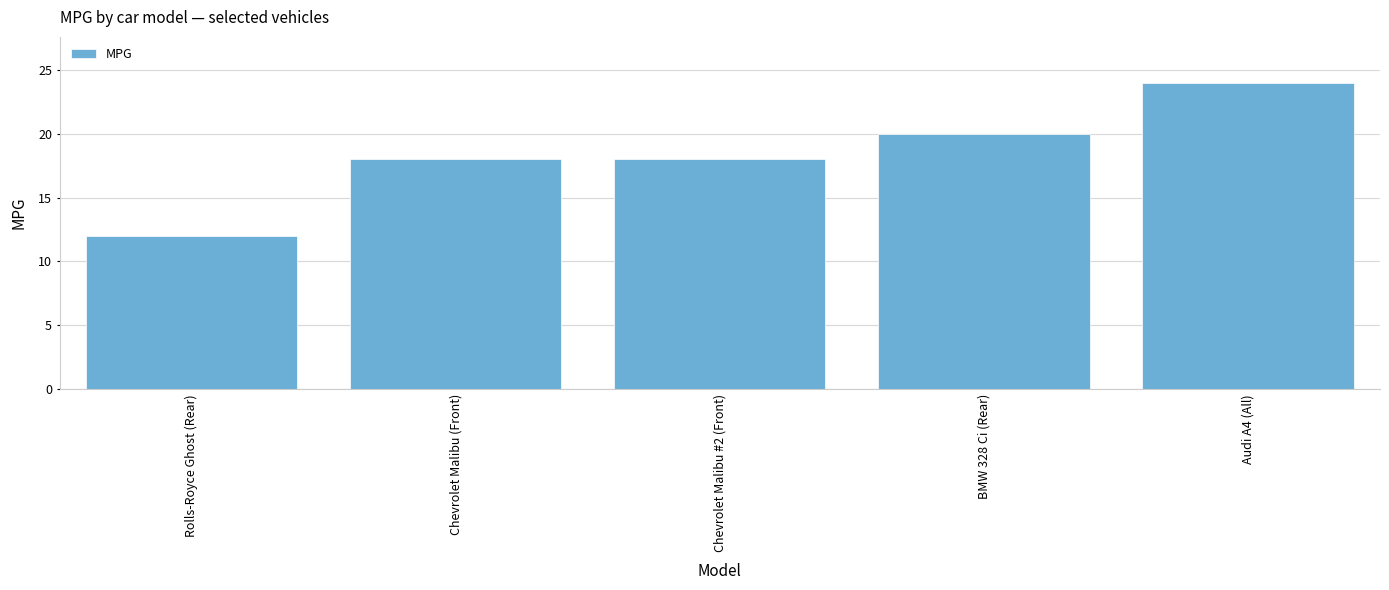

What is the value of the 2nd bar from the left?

18